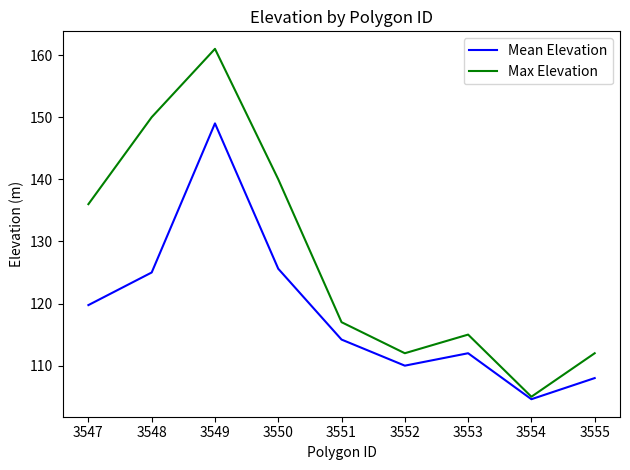

How many interior local valleys does the Max Elevation series have?

2